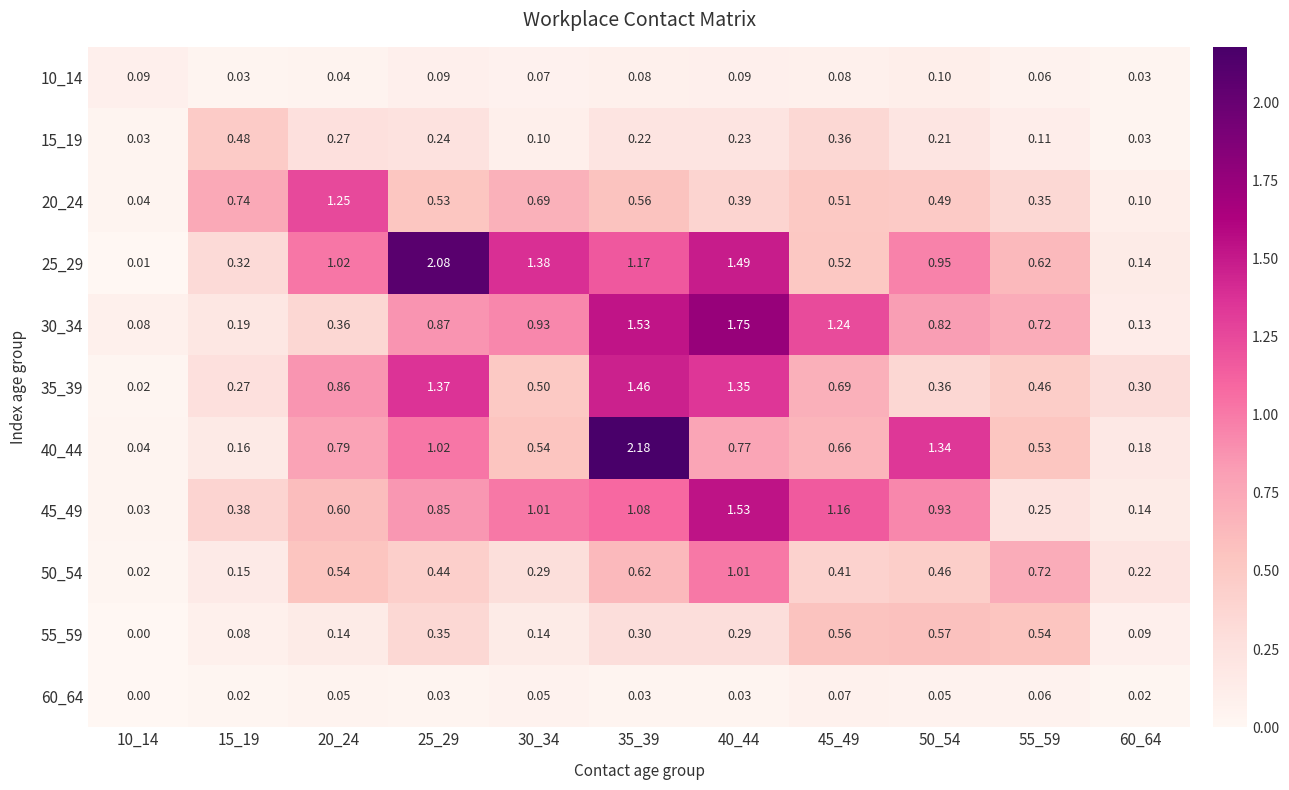

Count the number of data series in this chart.

11